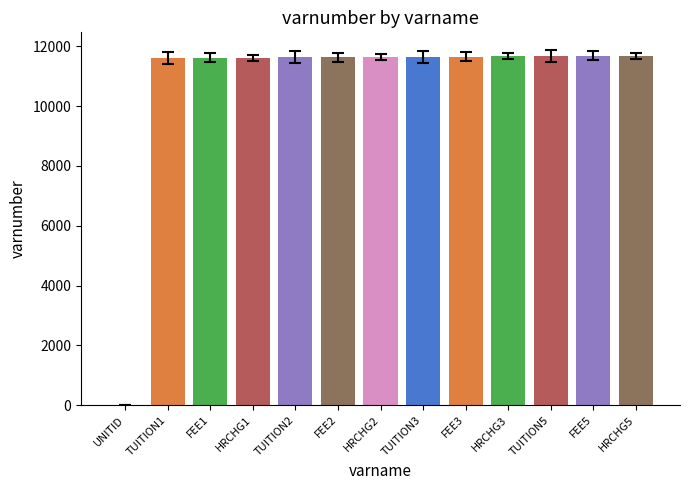

What is the sum of the values at TUITION1 and UNITID?

11617